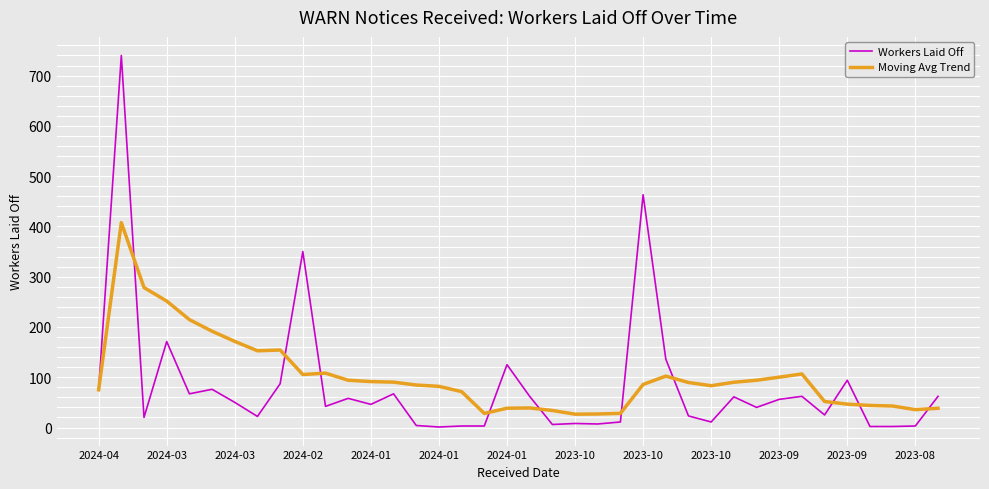

Which series has the widest spread of values?

Workers Laid Off